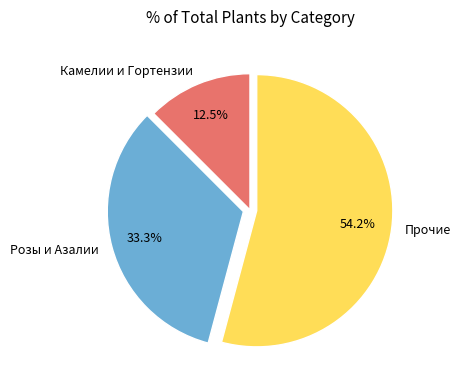

How much of the chart is everything except Розы и Азалии?

66.7%